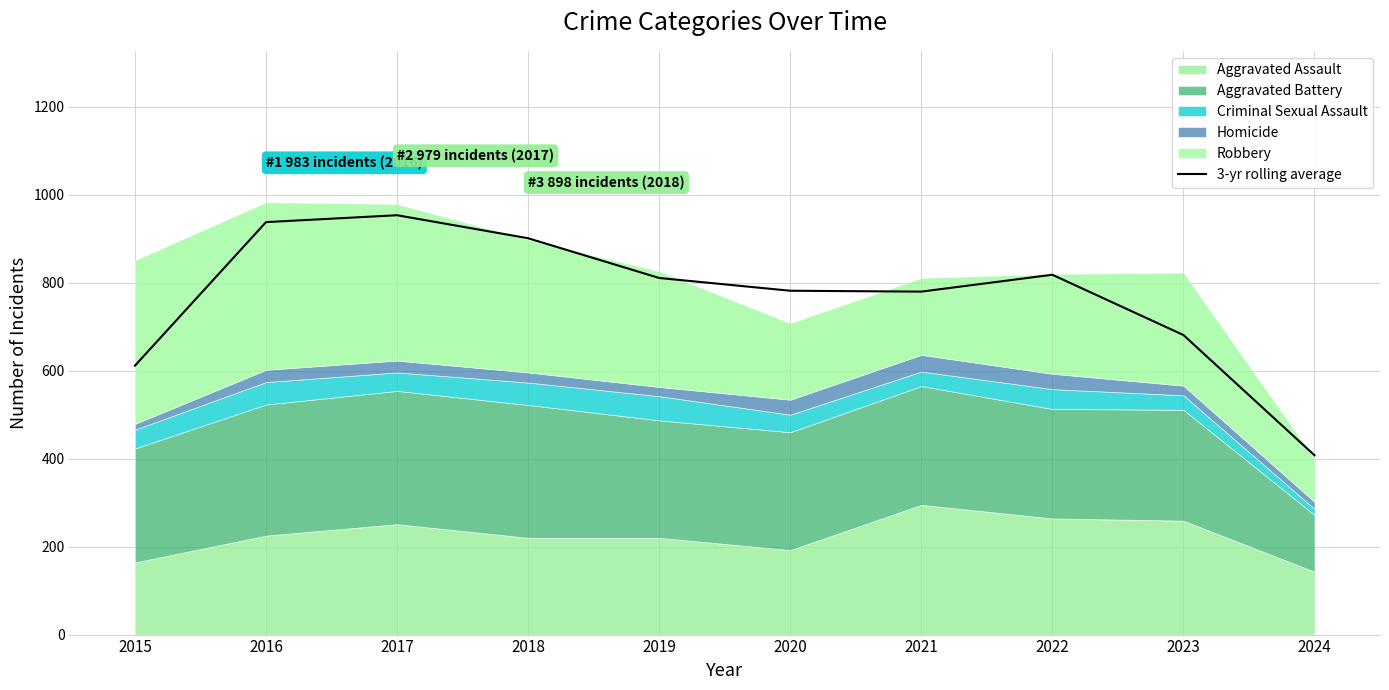

How many points are lower than both their immediate neighbors (excluding endpoints)?

1